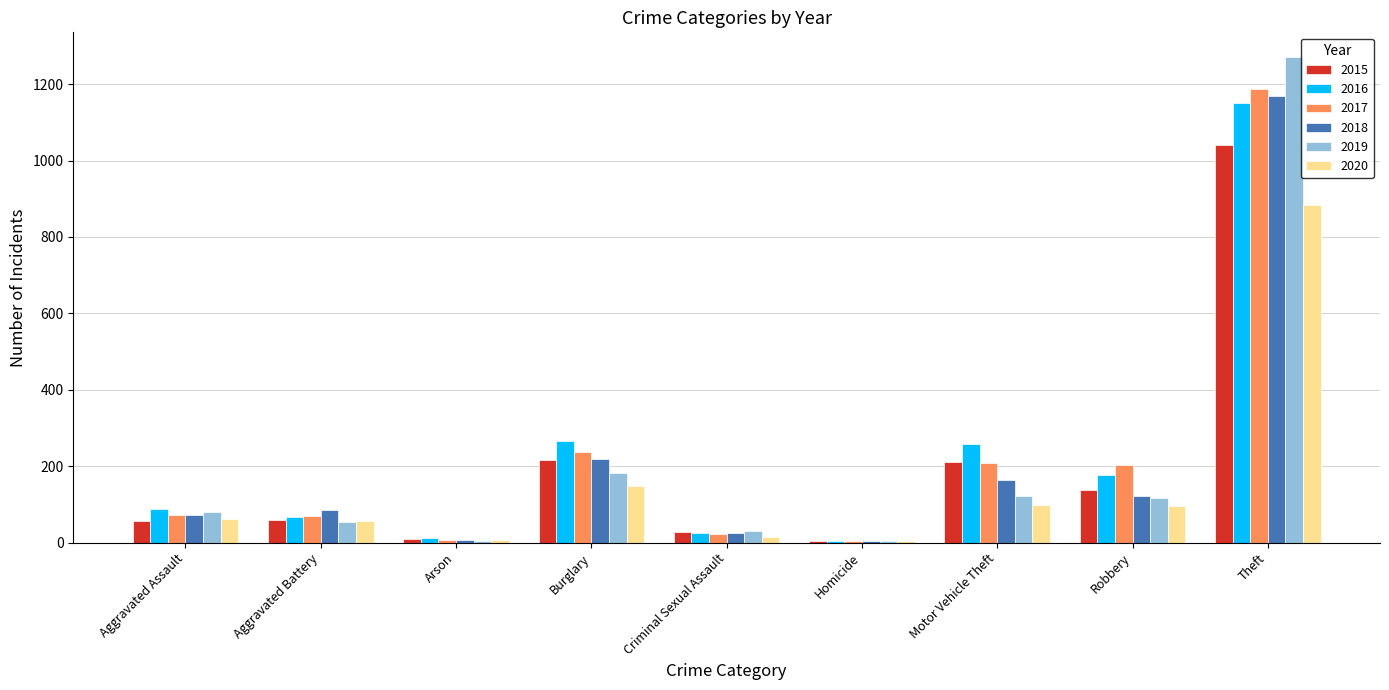

Does the chart contain stacked bars?

No